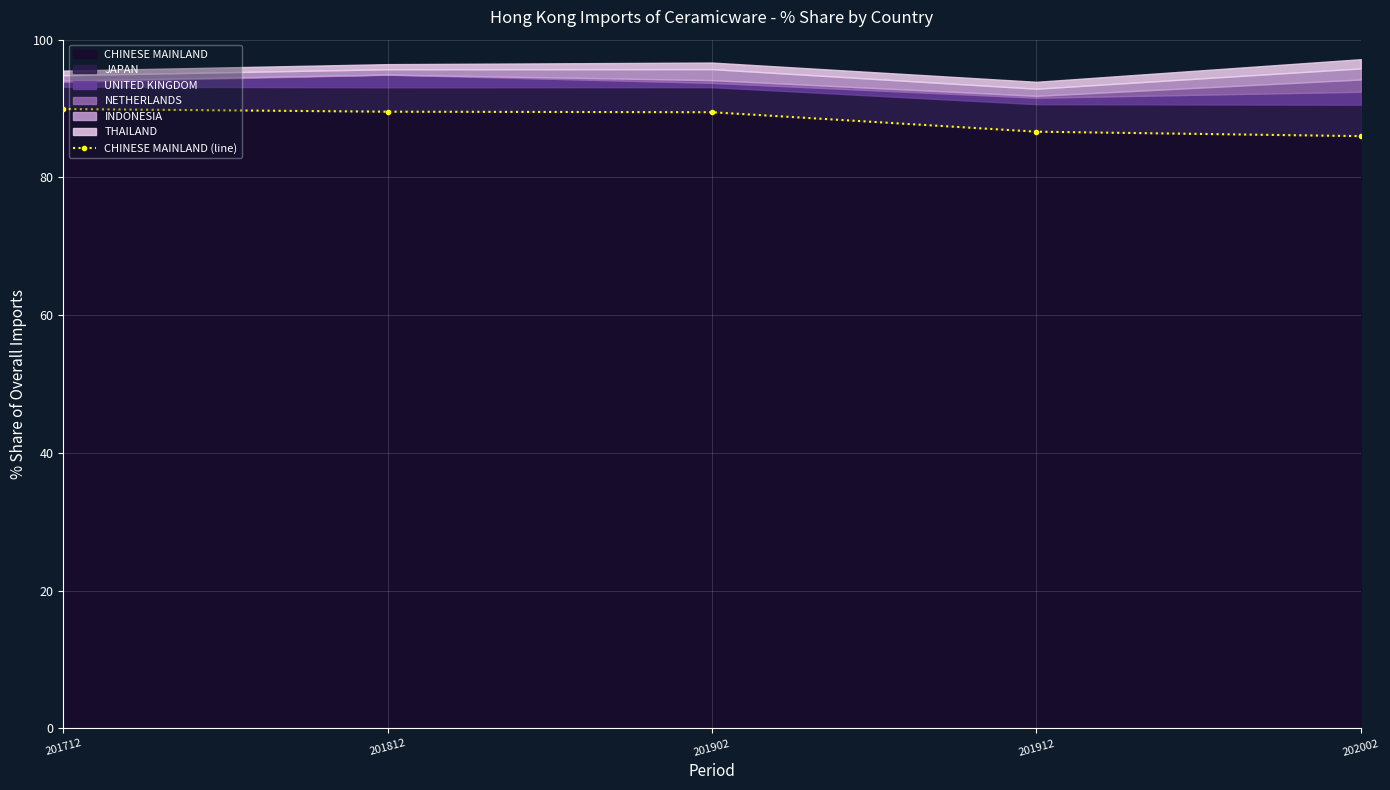

Read the value at 201712.

89.9